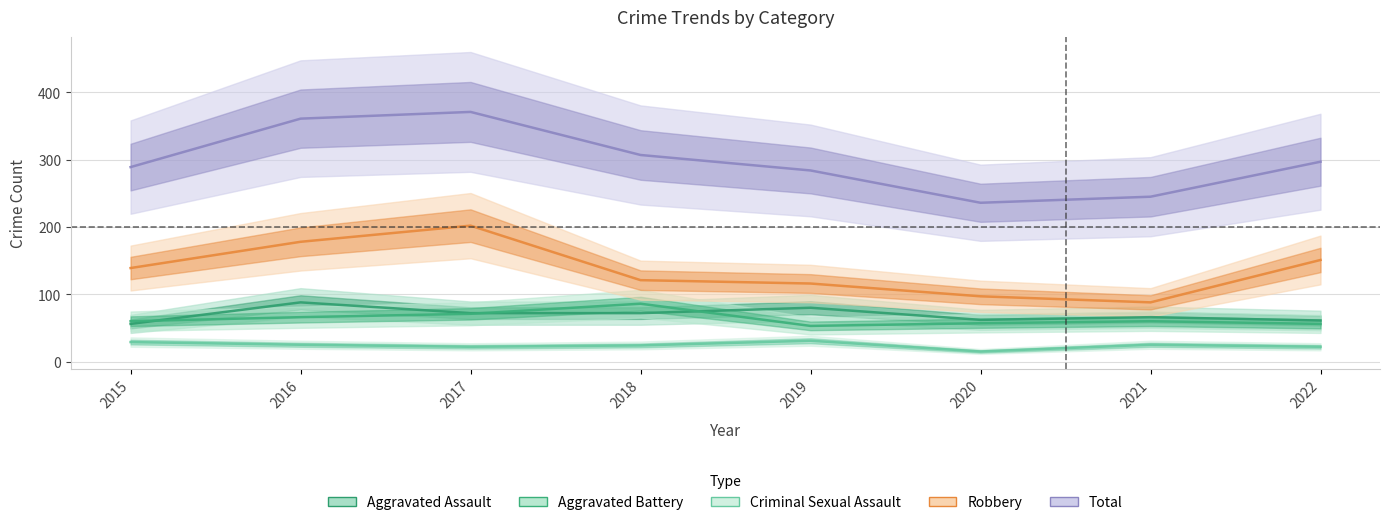

What are all the series names shown in the legend?

Aggravated Assault, Aggravated Battery, Criminal Sexual Assault, Robbery, Total